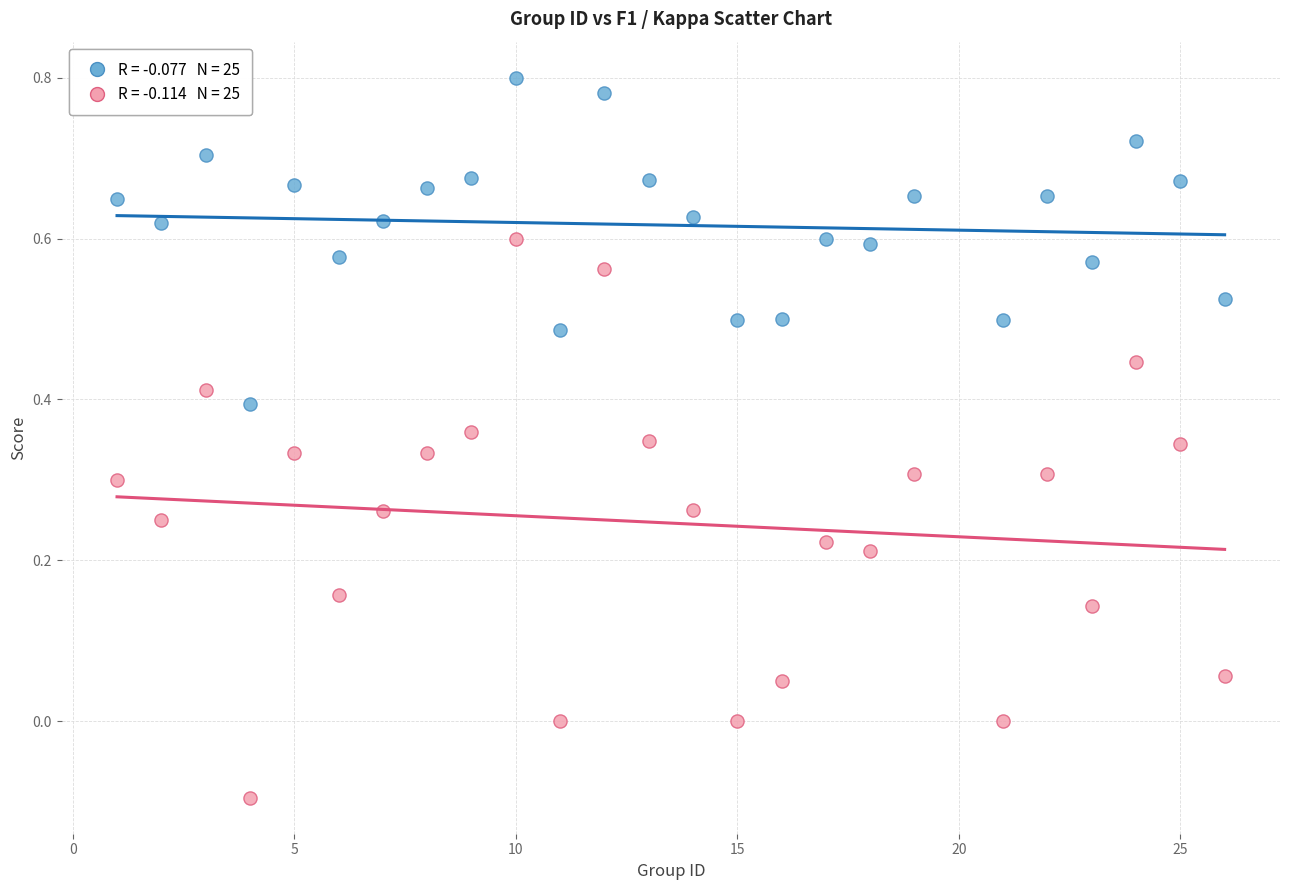

Across all data points, what is the range of Y values (max minus min)?

0.9